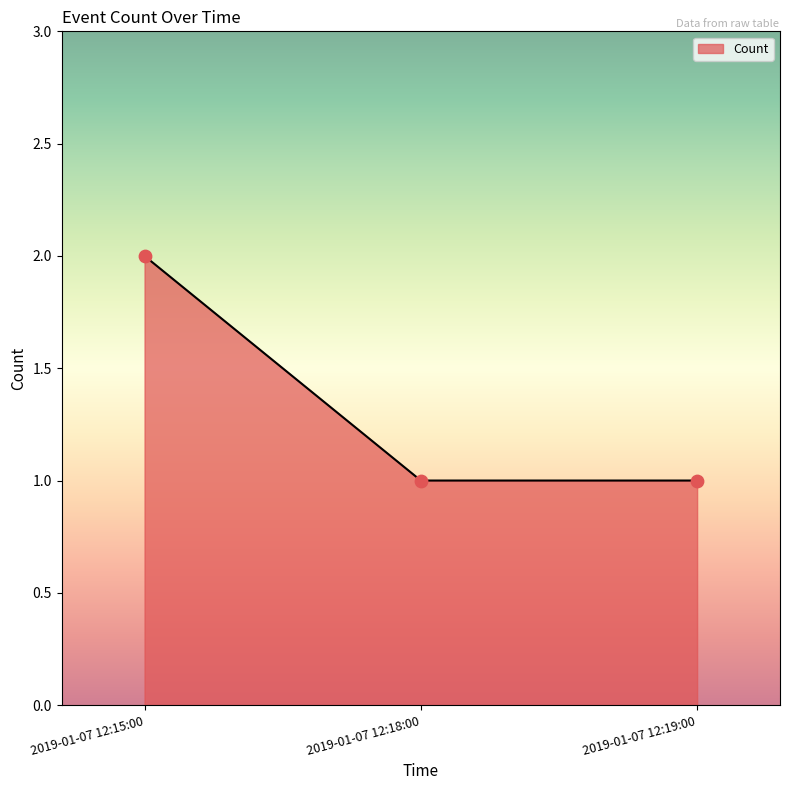

What is the ratio of the value at 2019-01-07 12:15:00 to the value at 2019-01-07 12:18:00?

2.0